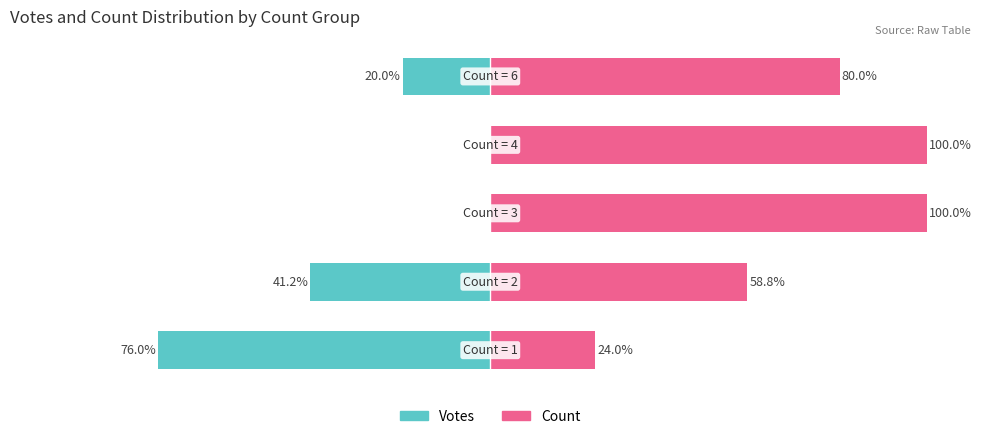

What is the difference between the second highest and second lowest values in the Count series?

41.2